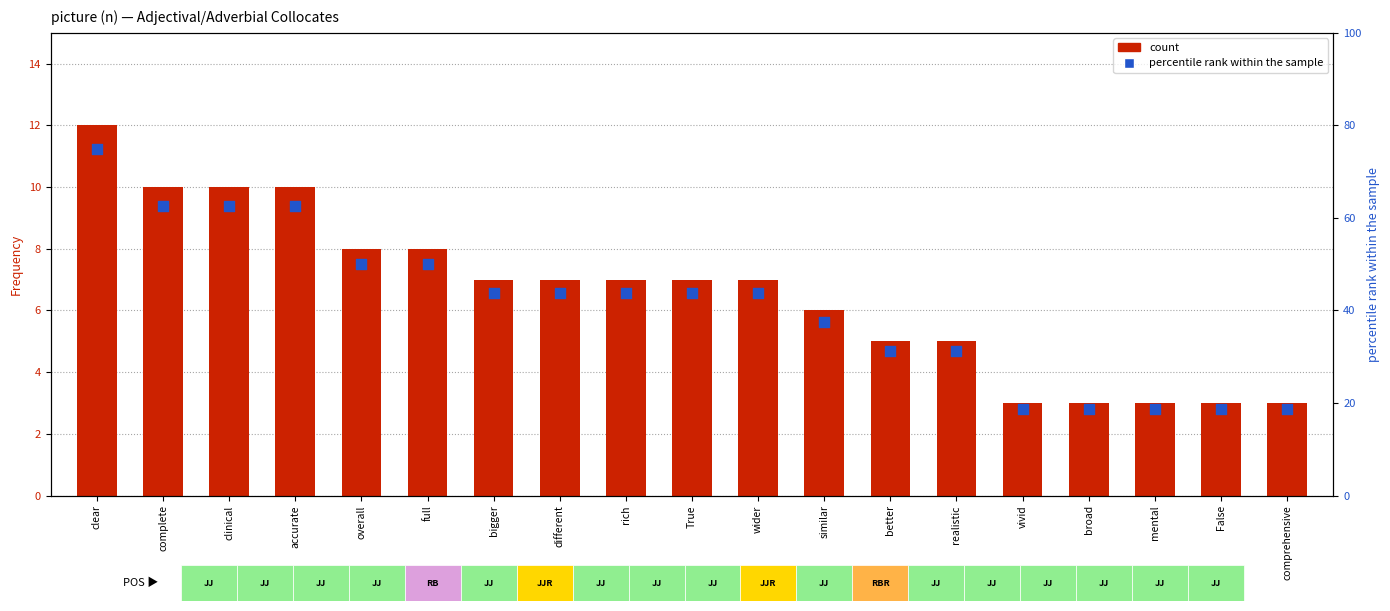

Which series reaches the minimum Y coordinate?

count